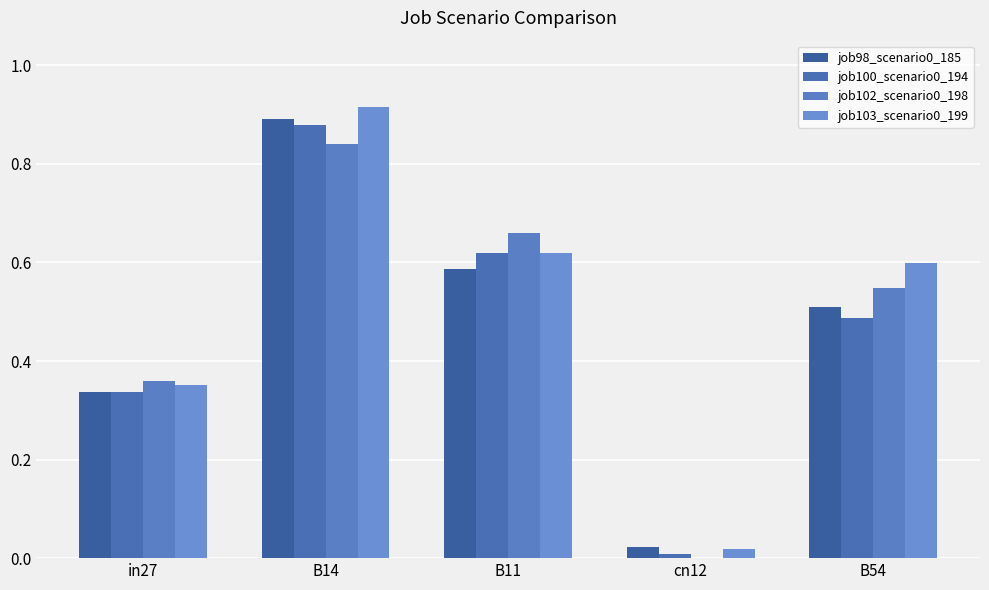

Reading left to right, what are all the values shown in this chart?

job98_scenario0_185: in27=0.3	B14=0.9	B11=0.6	cn12=0.0	B54=0.5
job100_scenario0_194: in27=0.3	B14=0.9	B11=0.6	cn12=0.0	B54=0.5
job102_scenario0_198: in27=0.4	B14=0.8	B11=0.7	cn12=0.0	B54=0.5
job103_scenario0_199: in27=0.4	B14=0.9	B11=0.6	cn12=0.0	B54=0.6